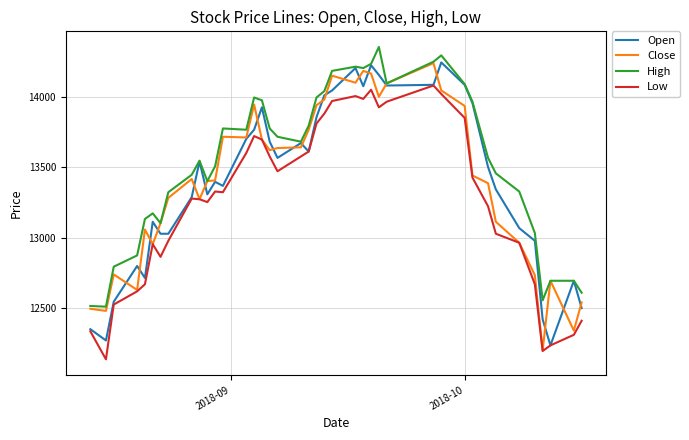

Is this an area chart (filled region under the line)?

No